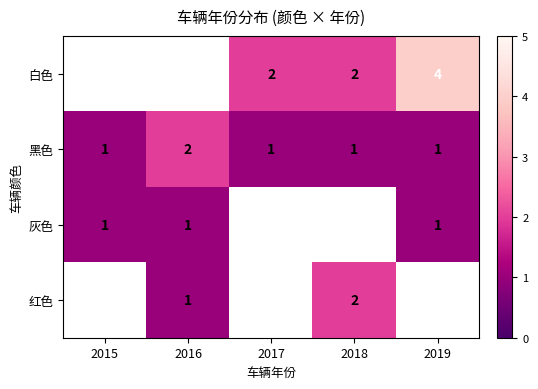

Between 2019 and 2018, which is larger?

2019